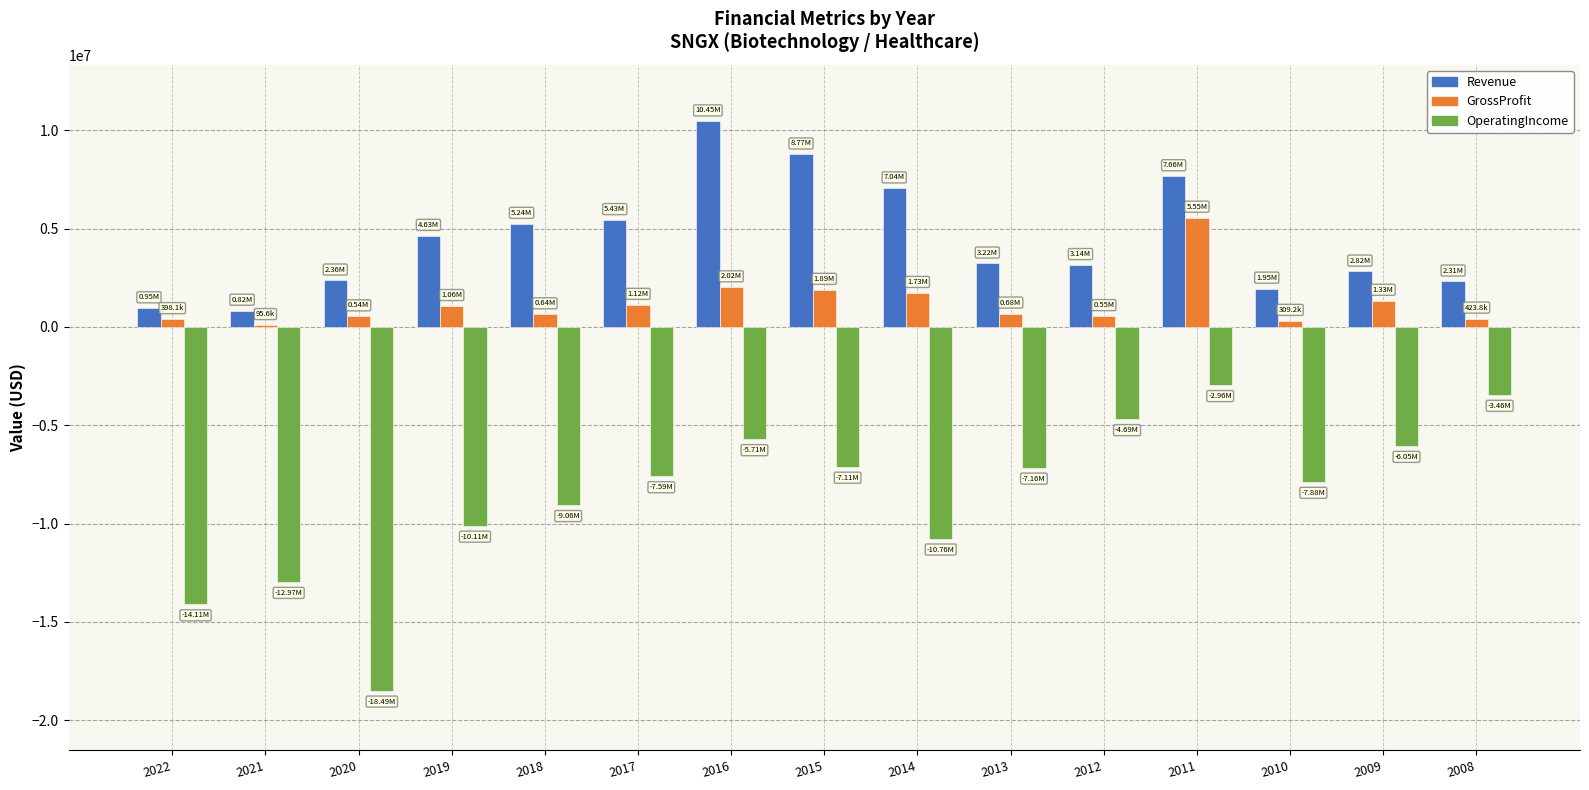

Is the value of Revenue at 2012 greater than the value of GrossProfit at 2011?

No